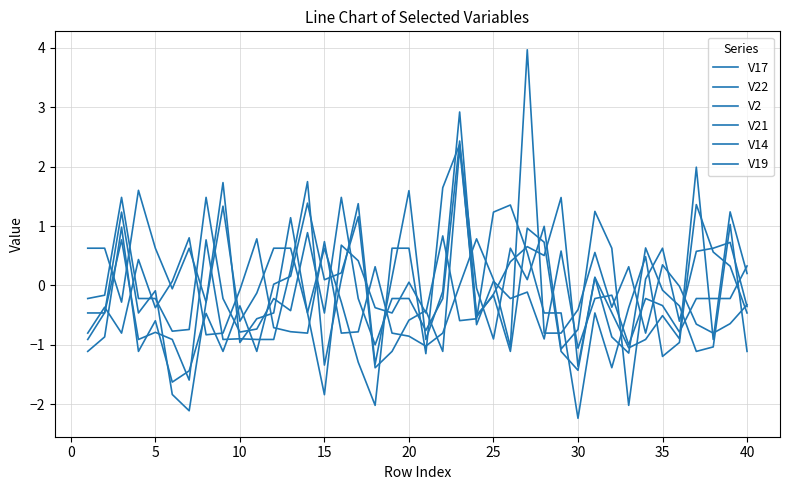

At how many categories does at least one series exceed 0?

36